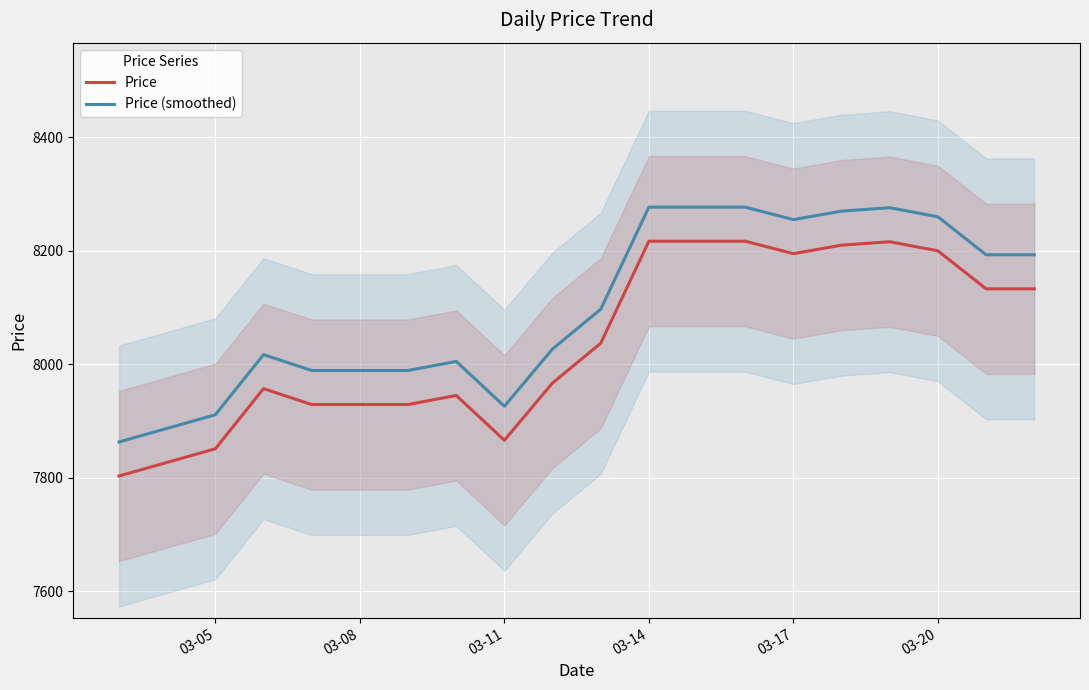

True or false: Price (smoothed) has more than 1 points higher than both neighbors.

True